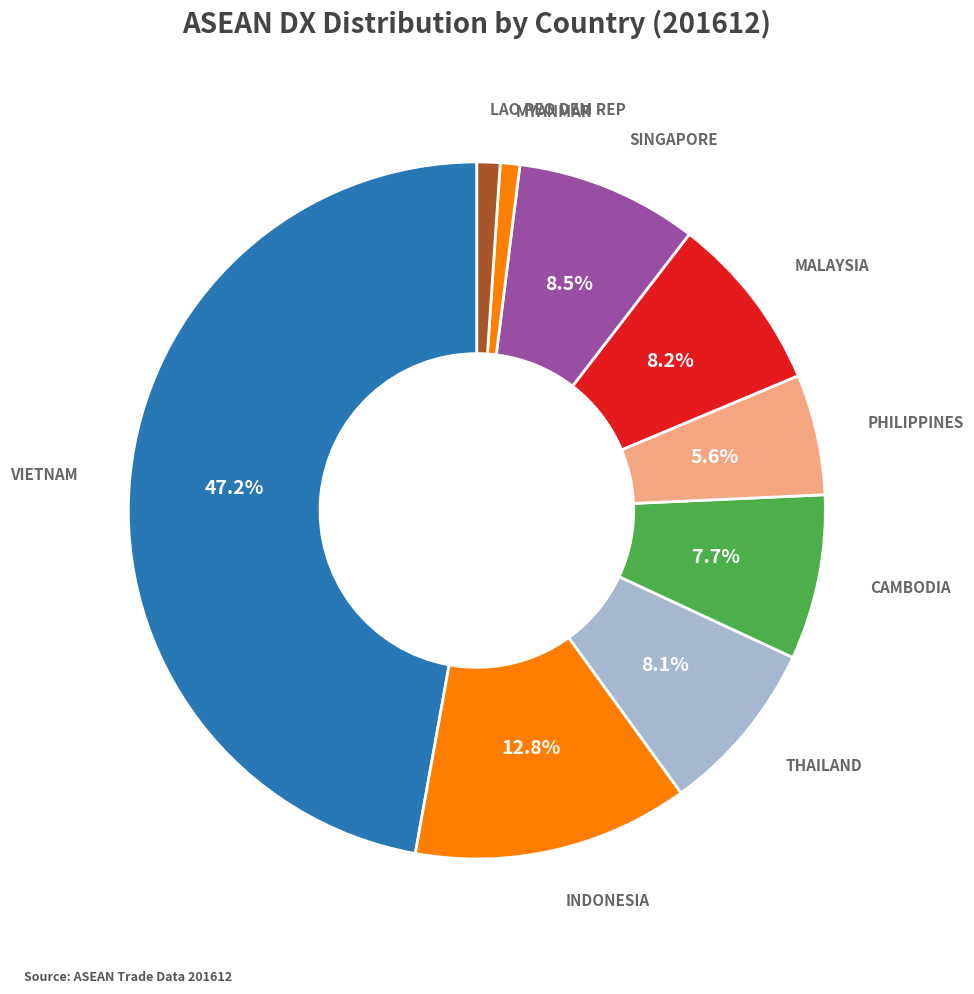

What percentage is the LAO PEO DEM REP slice, to the nearest percent?

1%